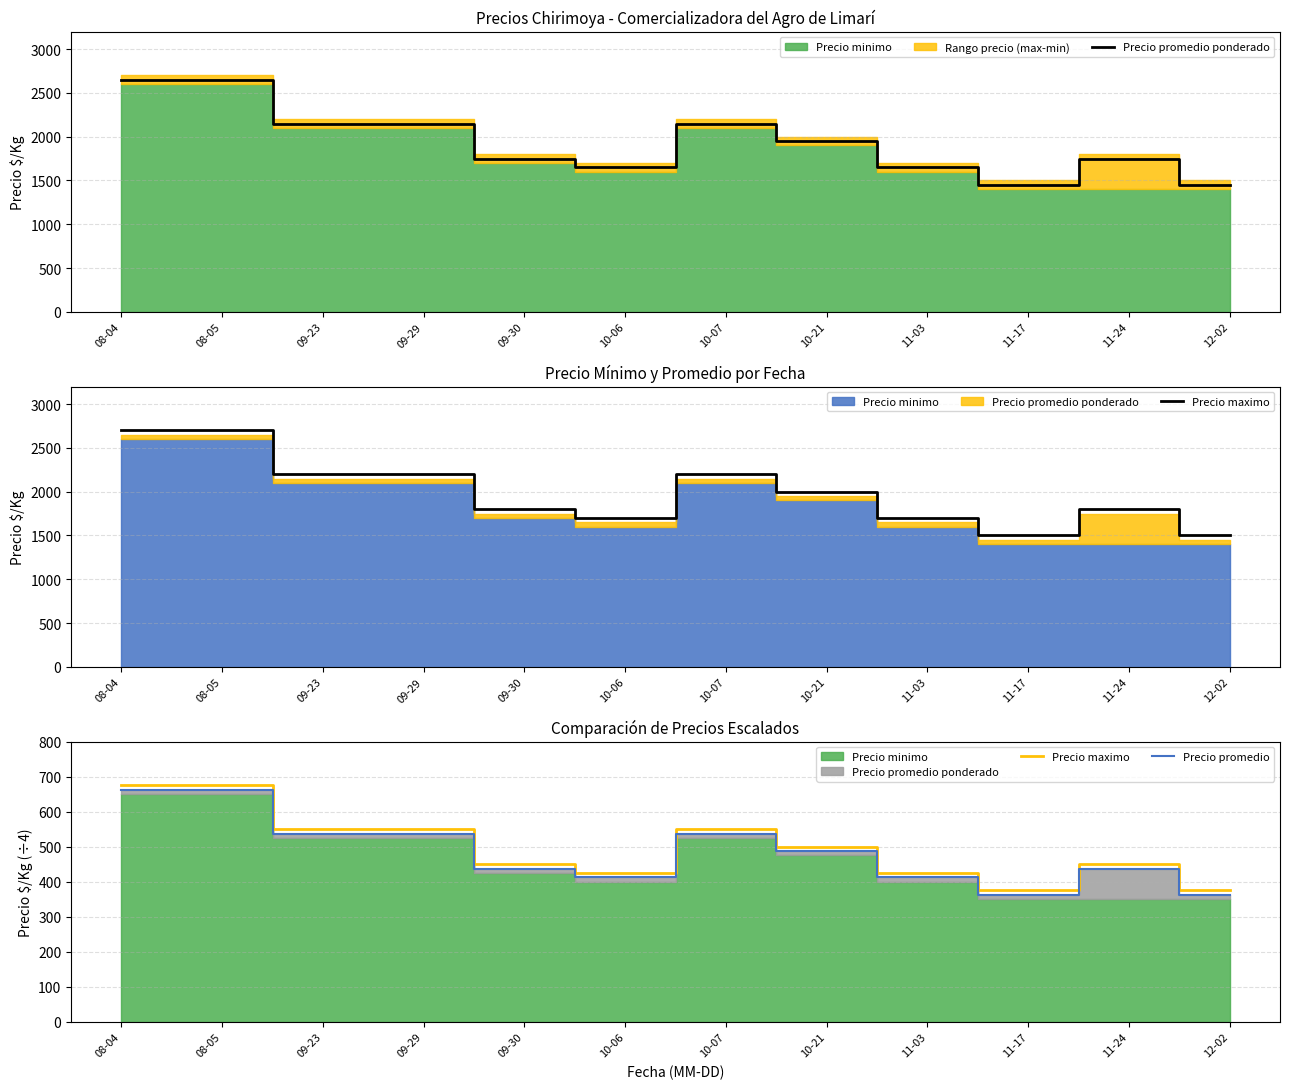

What is the label of the 9th point from the right?

09-29